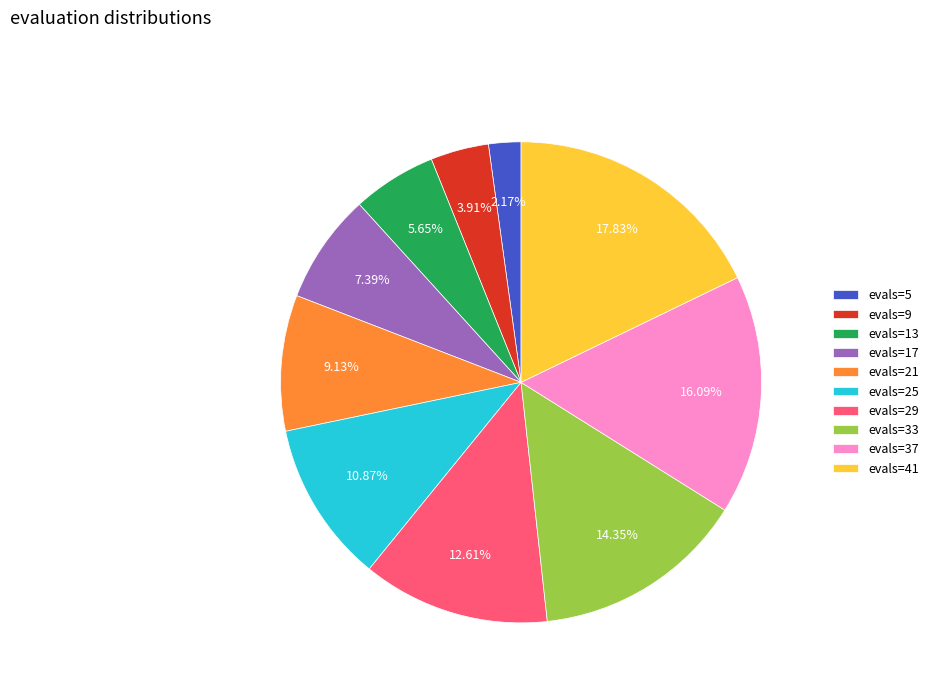

Is the sum of evals=21 and evals=17 greater than half?

No